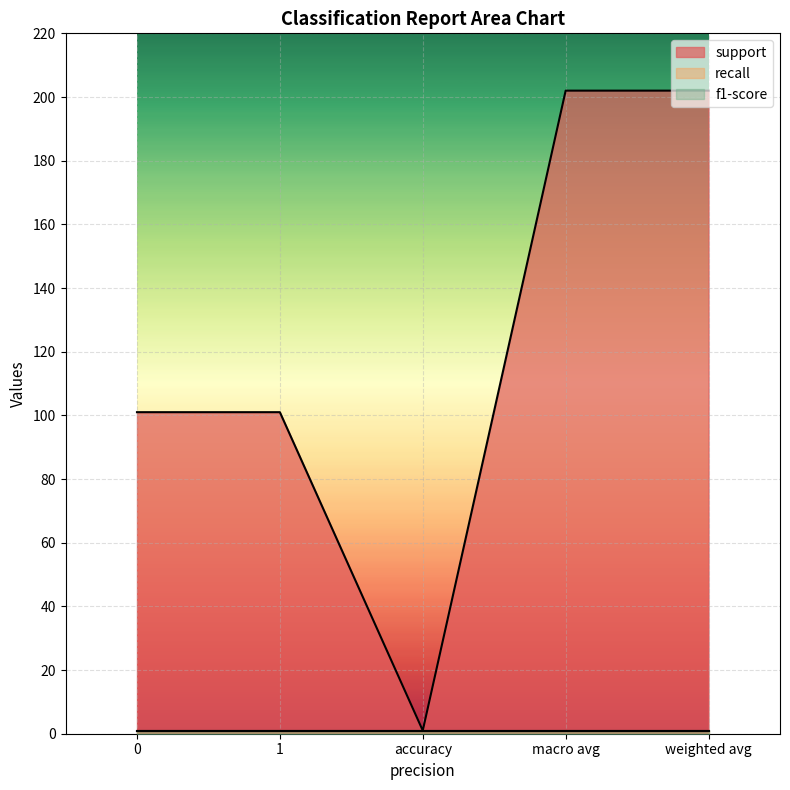

At which category does the chart reach its minimum across all series?

accuracy